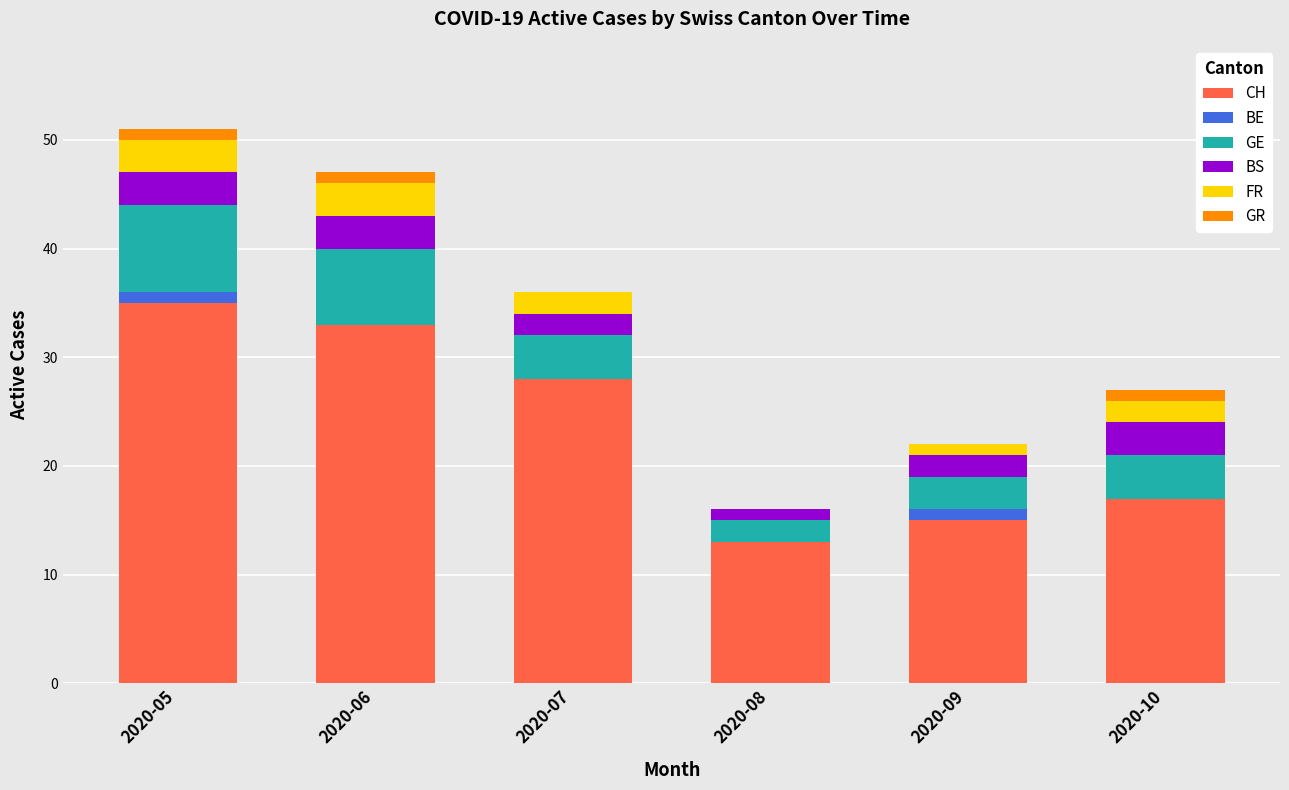

Which category has the highest value in the CH series?

2020-05